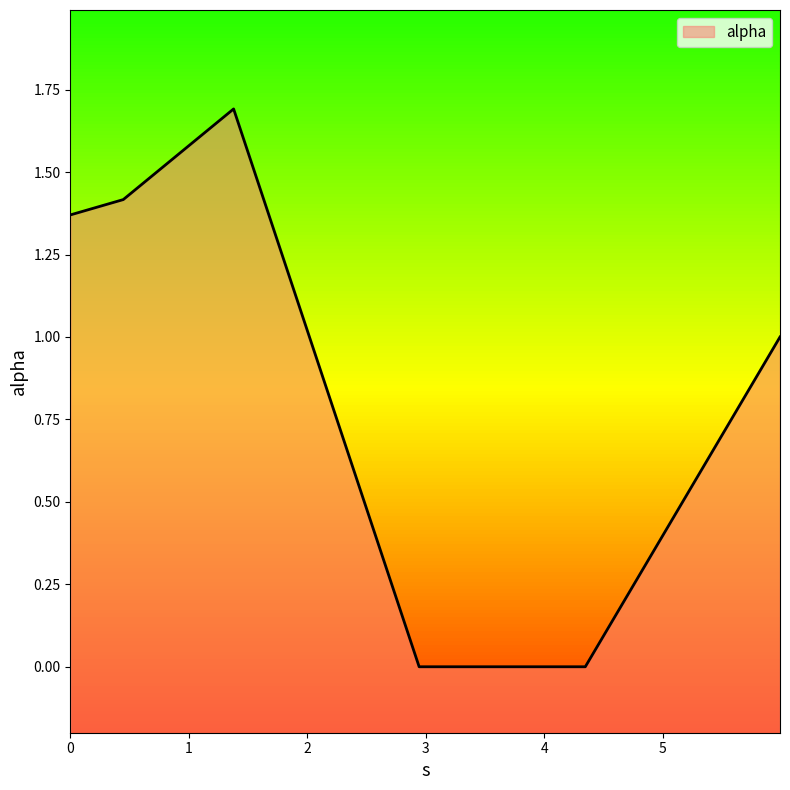

Reading left to right, extract all data points from this chart.

1.4	1.4	1.7	0.0	0.0	1.0